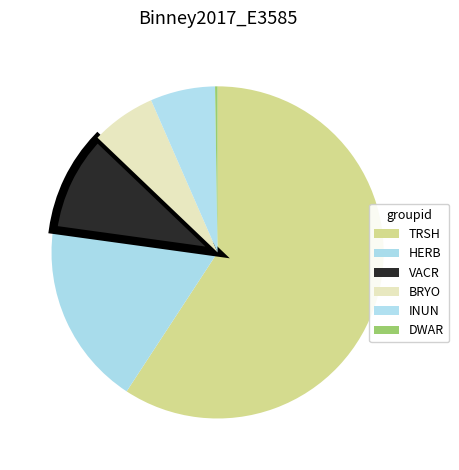

Which slice is the largest?

TRSH